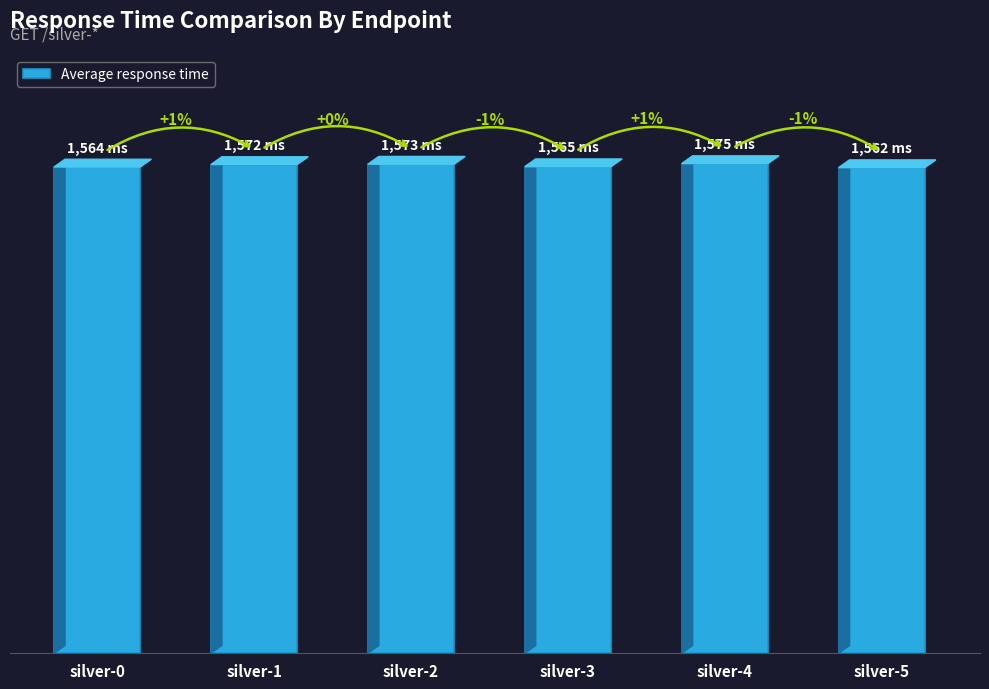

Reading left to right, extract all data points from this chart.

silver-0=1564	silver-1=1572	silver-2=1573	silver-3=1565	silver-4=1575	silver-5=1562